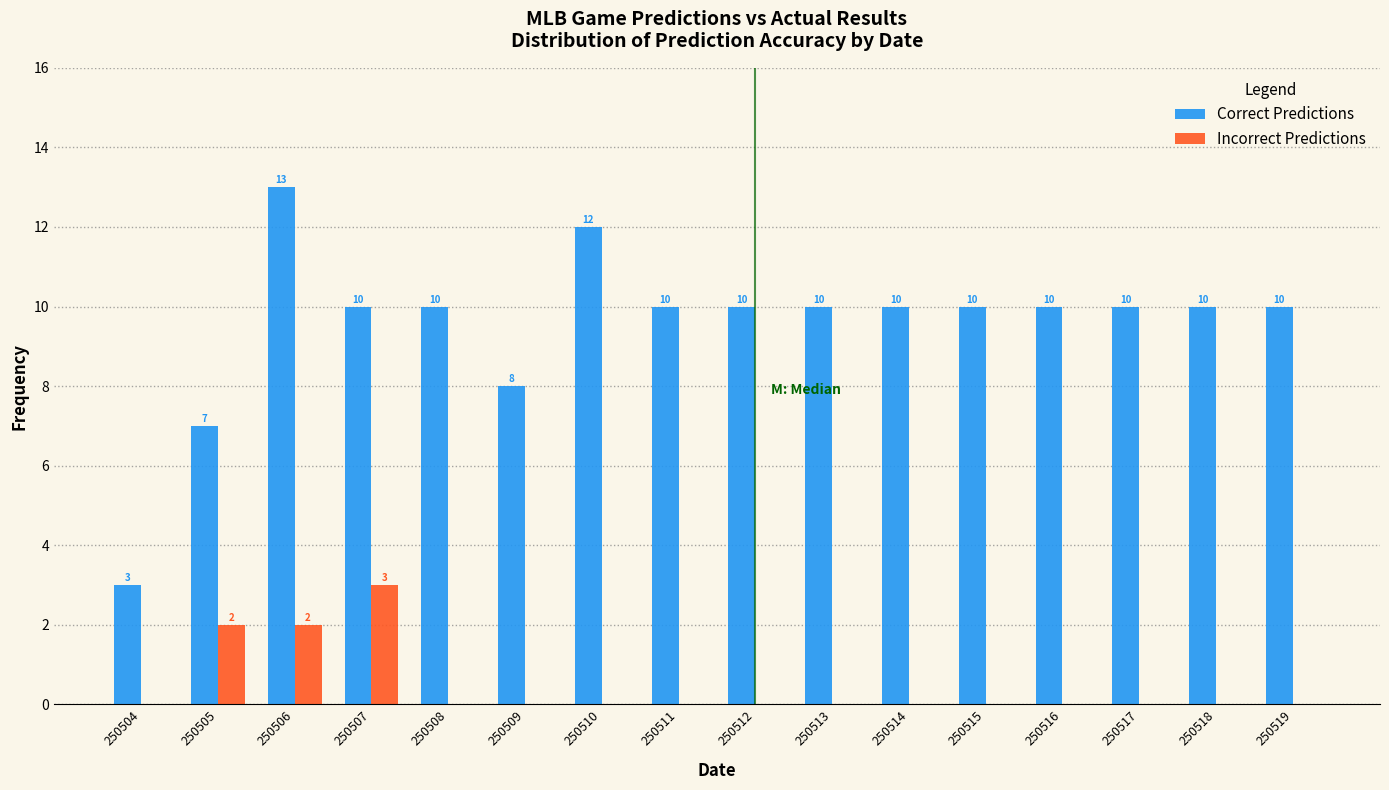

Reading left to right, what are all the values shown in this chart?

Correct Predictions: 250504=3	250505=7	250506=13	250507=10	250508=10	250509=8	250510=12	250511=10	250512=10	250513=10	250514=10	250515=10	250516=10	250517=10	250518=10	250519=10
Incorrect Predictions: 250504=0	250505=2	250506=2	250507=3	250508=0	250509=0	250510=0	250511=0	250512=0	250513=0	250514=0	250515=0	250516=0	250517=0	250518=0	250519=0